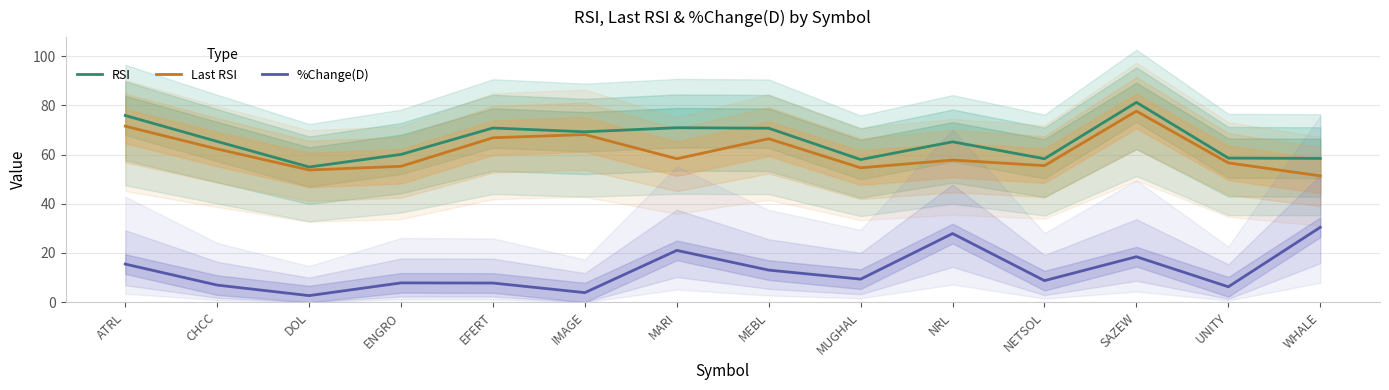

In %Change(D), how many points are higher than both neighbors (excluding endpoints)?

4